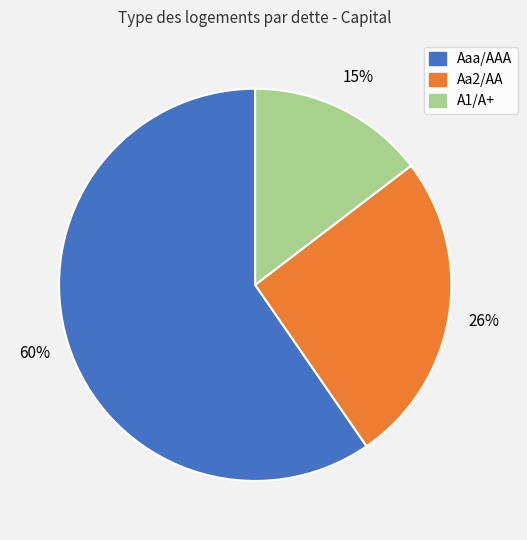

Do Aa2/AA and A1/A+ together represent more than half of the pie?

No